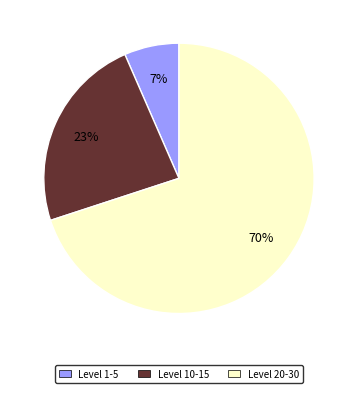

How many slices are in this pie chart?

3